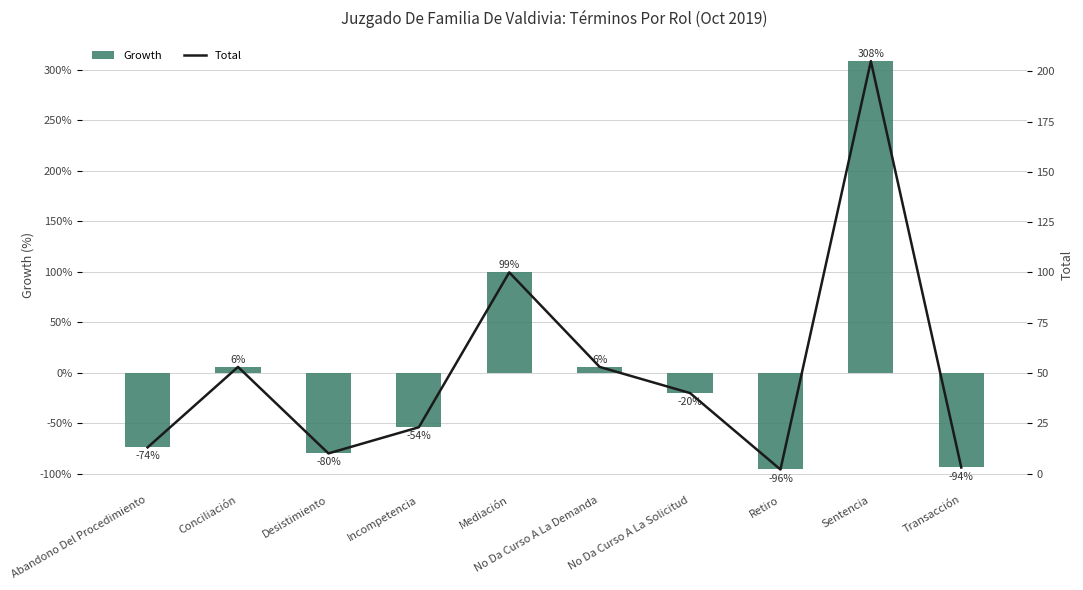

Where is Total nearest to the value 103?

Mediación